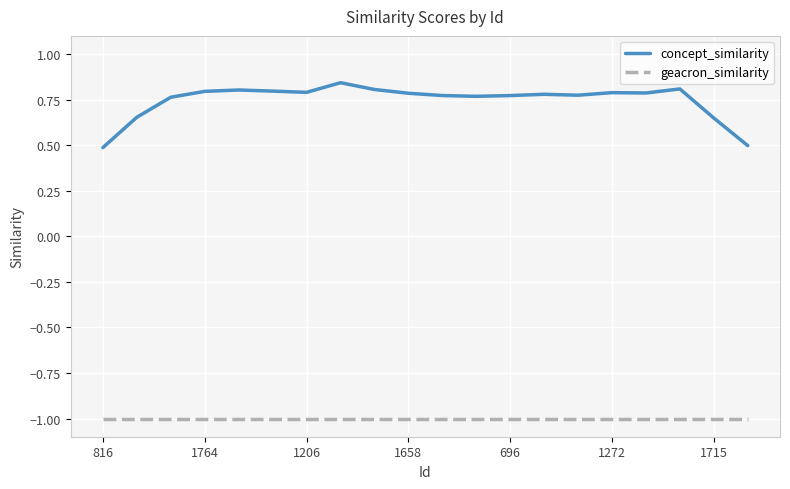

Which series has the largest total across all categories?

concept_similarity